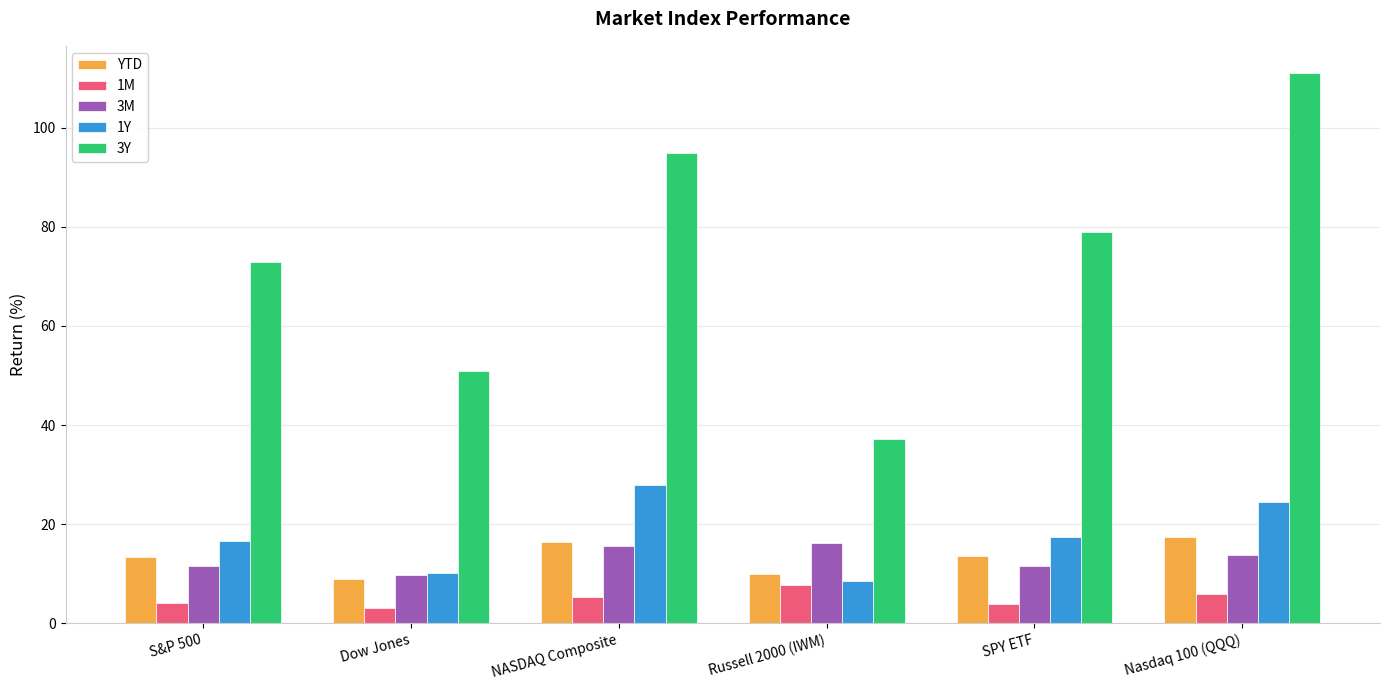

The 1M series shows 5.9 at Nasdaq 100 (QQQ). True or false?

True